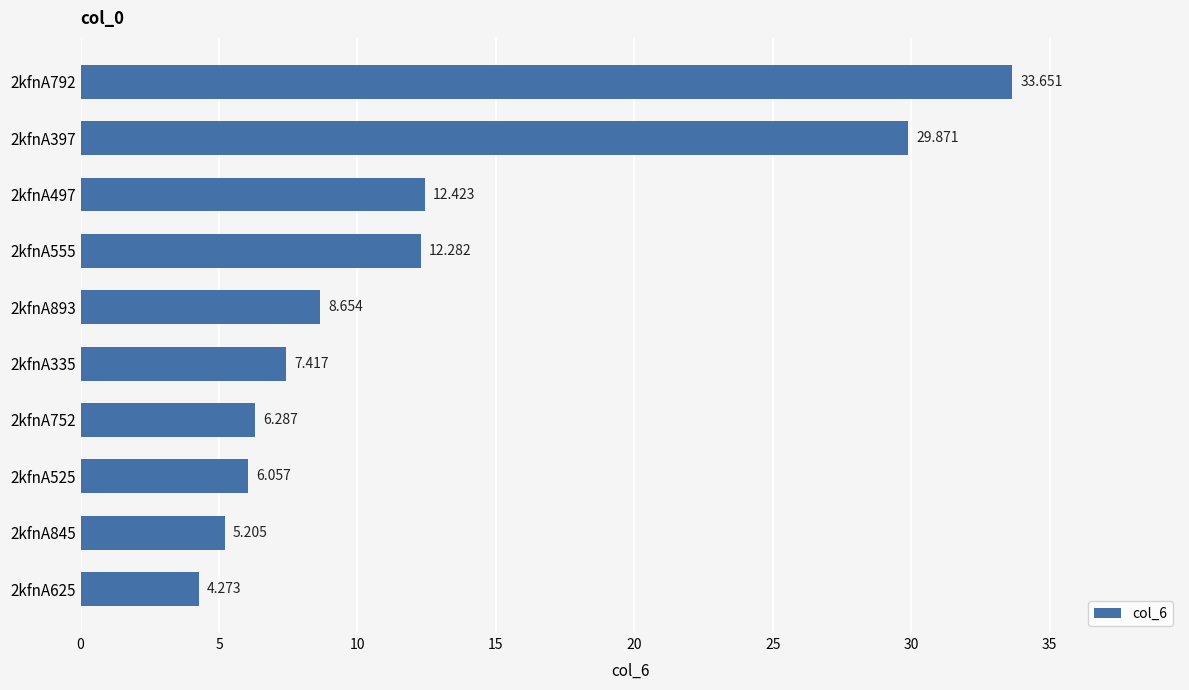

How many data points does each series have?

10